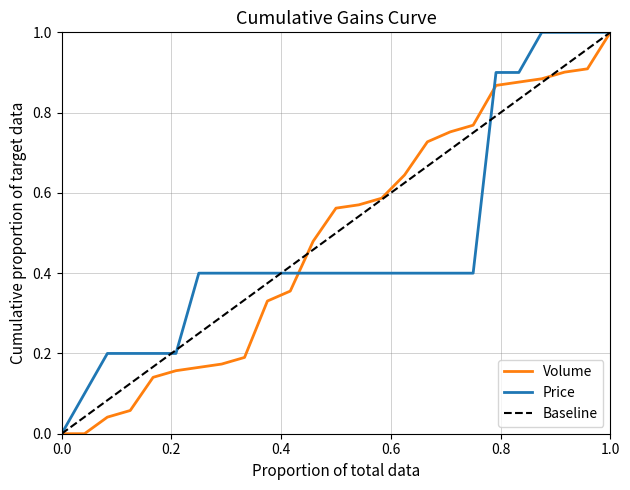

What is the sum of all values?

12.1